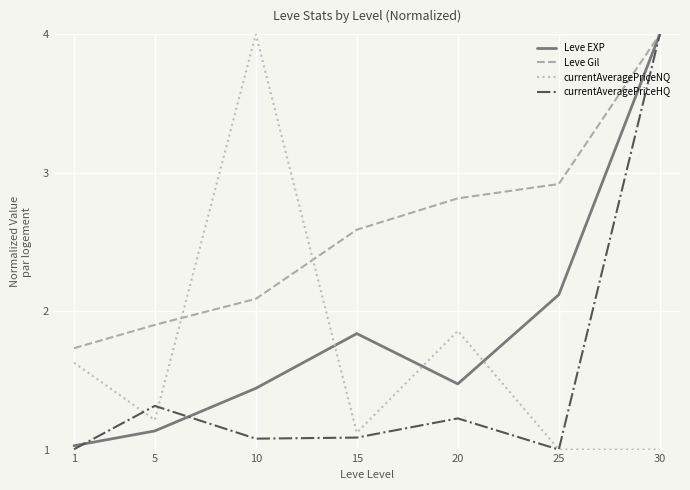

Is the value of Leve EXP at 1 greater than the value of Leve Gil at 30?

No